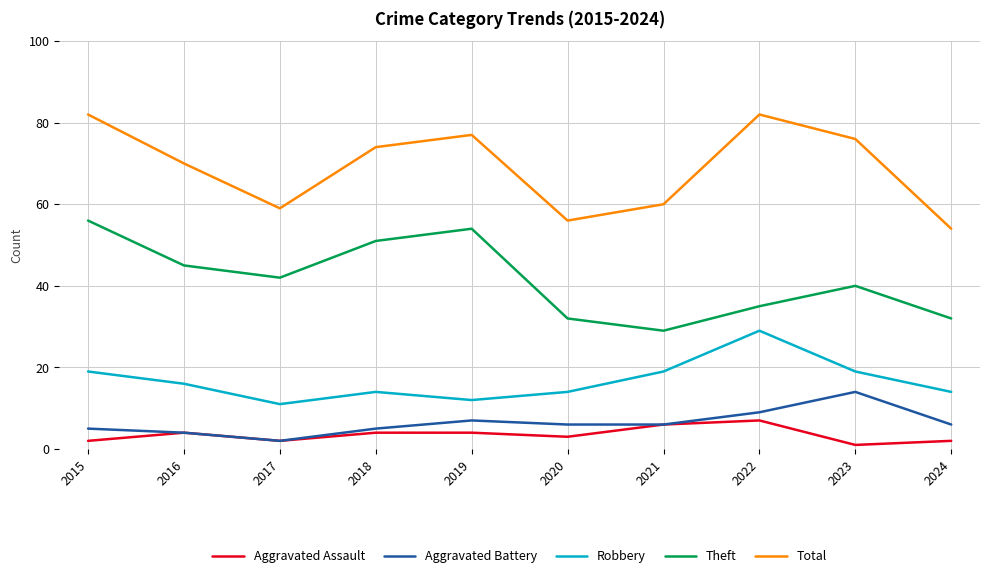

Which series has the largest total across all categories?

Total